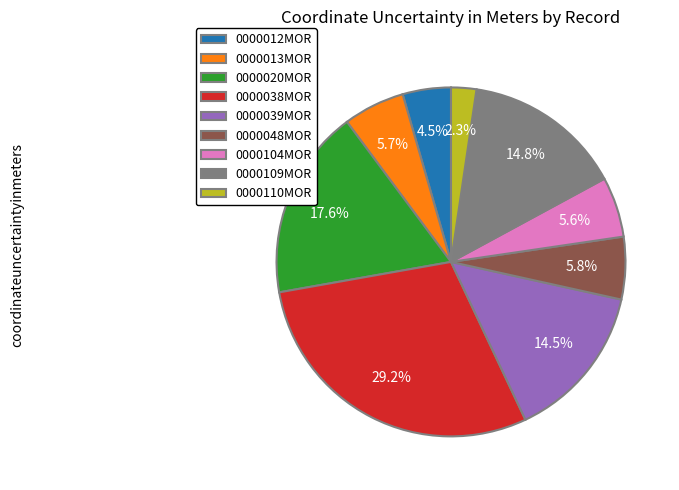

What is the largest slice in the pie chart?

0000038MOR